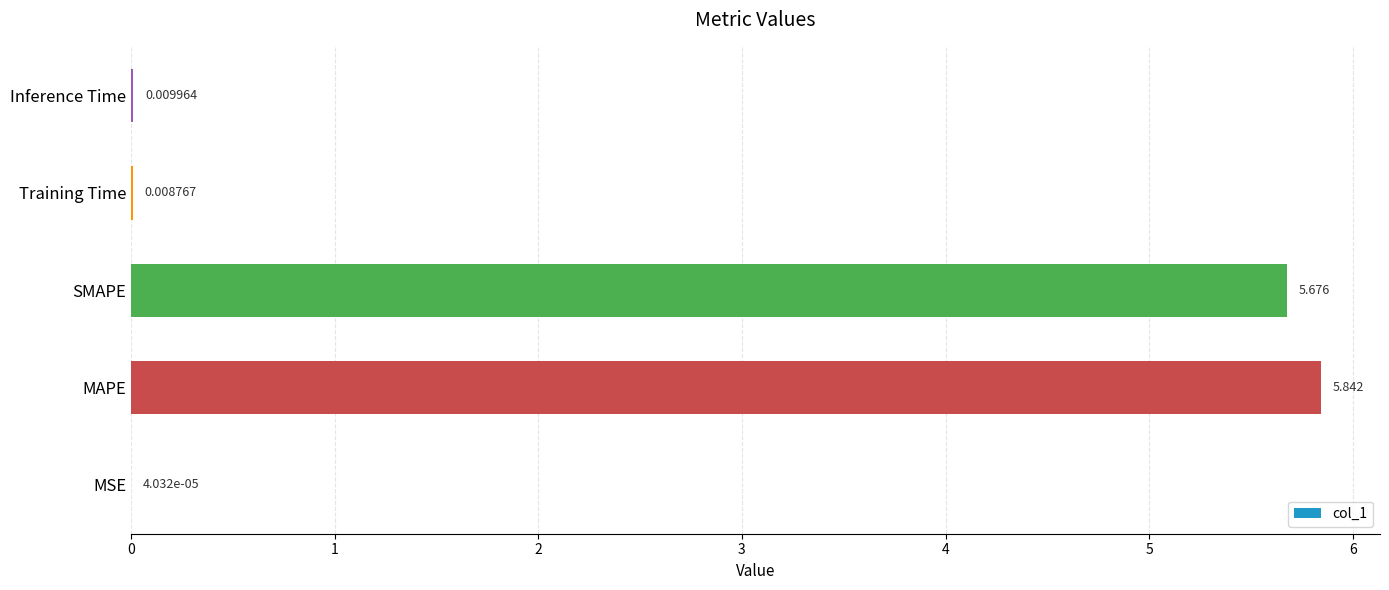

Which category has the highest value across all series?

MAPE